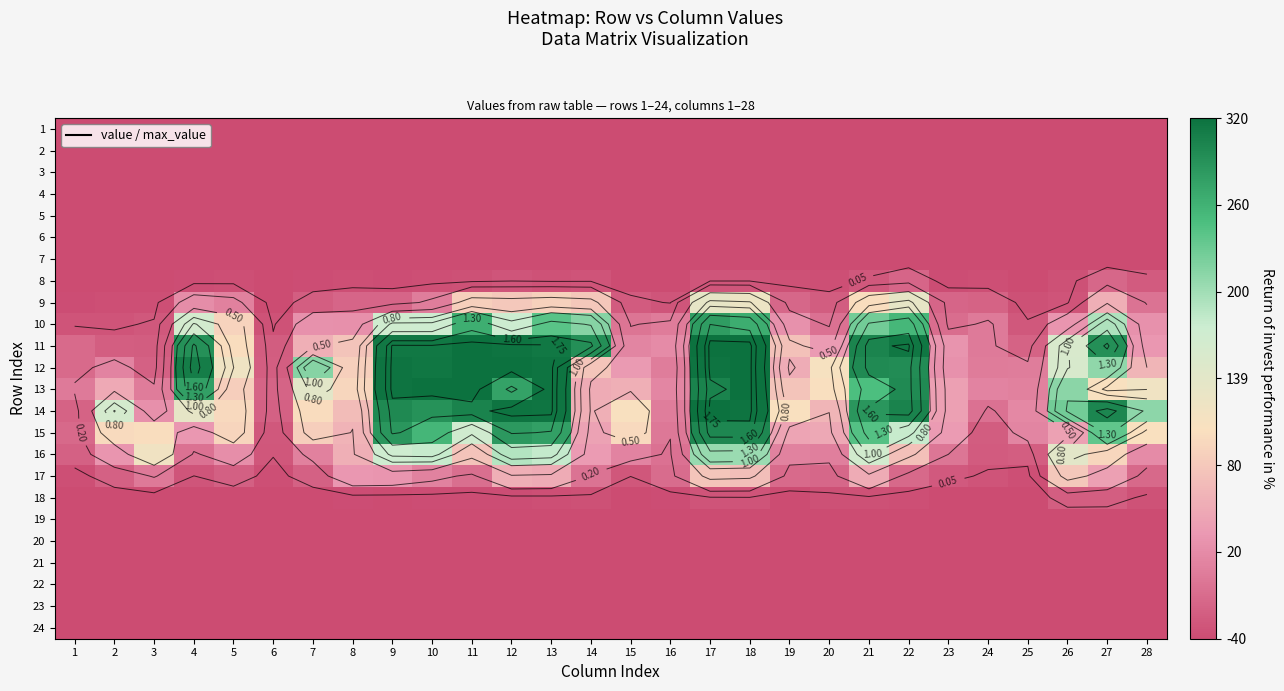

At which category is the sum across all series the highest?

17